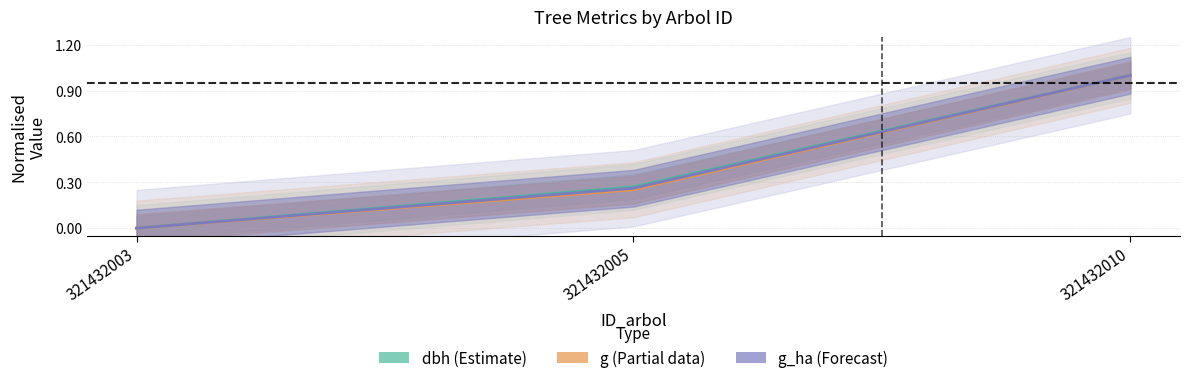

True or false: dbh has a value of 1.0 at 321432010.

True